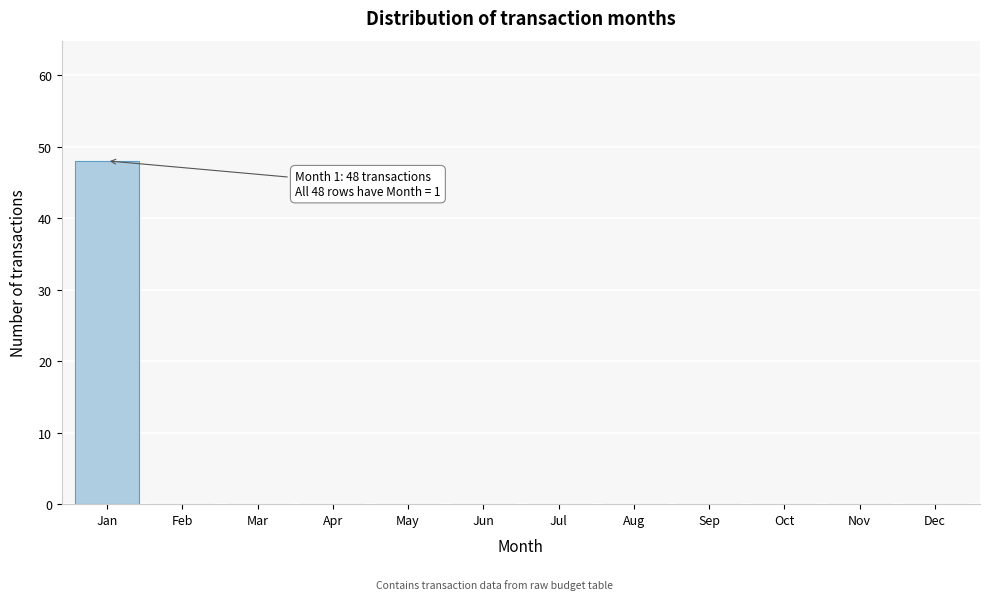

Reading left to right, what are all the values shown in this chart?

Jan=48	Feb=0	Mar=0	Apr=0	May=0	Jun=0	Jul=0	Aug=0	Sep=0	Oct=0	Nov=0	Dec=0